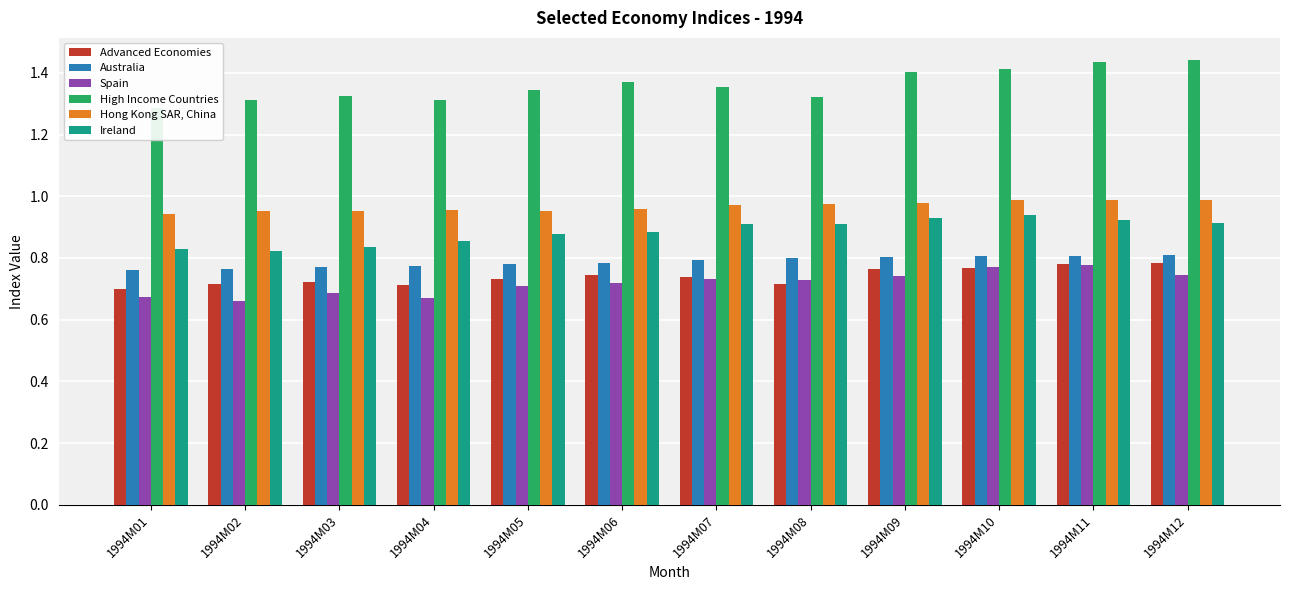

Reading right to left, list all the values displayed in this chart.

Advanced Economies: 0.8	0.8	0.8	0.8	0.7	0.7	0.7	0.7	0.7	0.7	0.7	0.7
Australia: 0.8	0.8	0.8	0.8	0.8	0.8	0.8	0.8	0.8	0.8	0.8	0.8
Spain: 0.7	0.8	0.8	0.7	0.7	0.7	0.7	0.7	0.7	0.7	0.7	0.7
High Income Countries: 1.4	1.4	1.4	1.4	1.3	1.4	1.4	1.3	1.3	1.3	1.3	1.3
Hong Kong SAR, China: 1.0	1.0	1.0	1.0	1.0	1.0	1.0	1.0	1.0	1.0	1.0	0.9
Ireland: 0.9	0.9	0.9	0.9	0.9	0.9	0.9	0.9	0.9	0.8	0.8	0.8